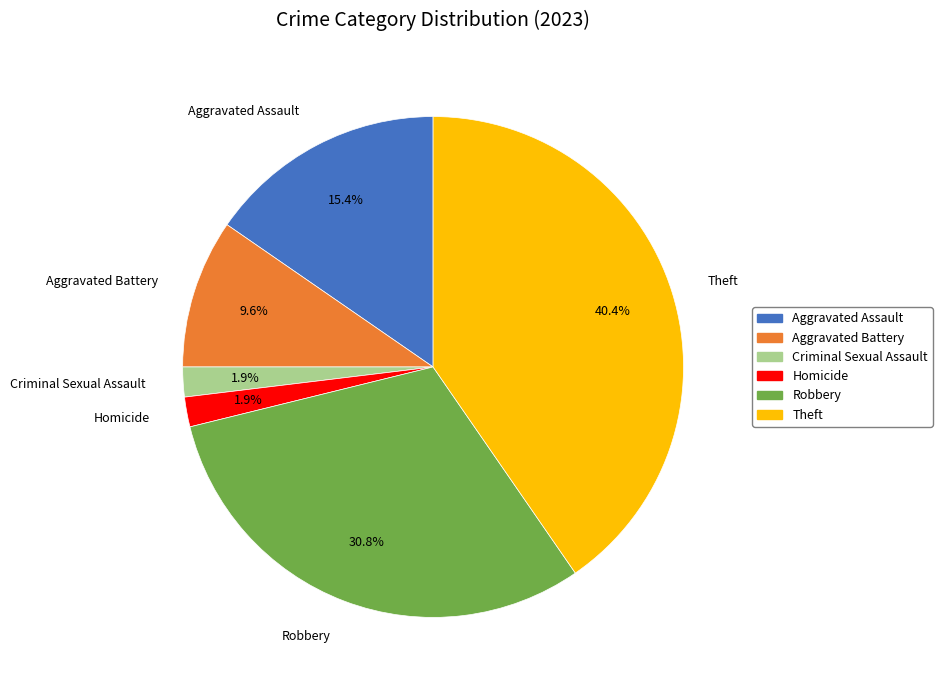

Is the sum of Criminal Sexual Assault and Aggravated Assault greater than half?

No